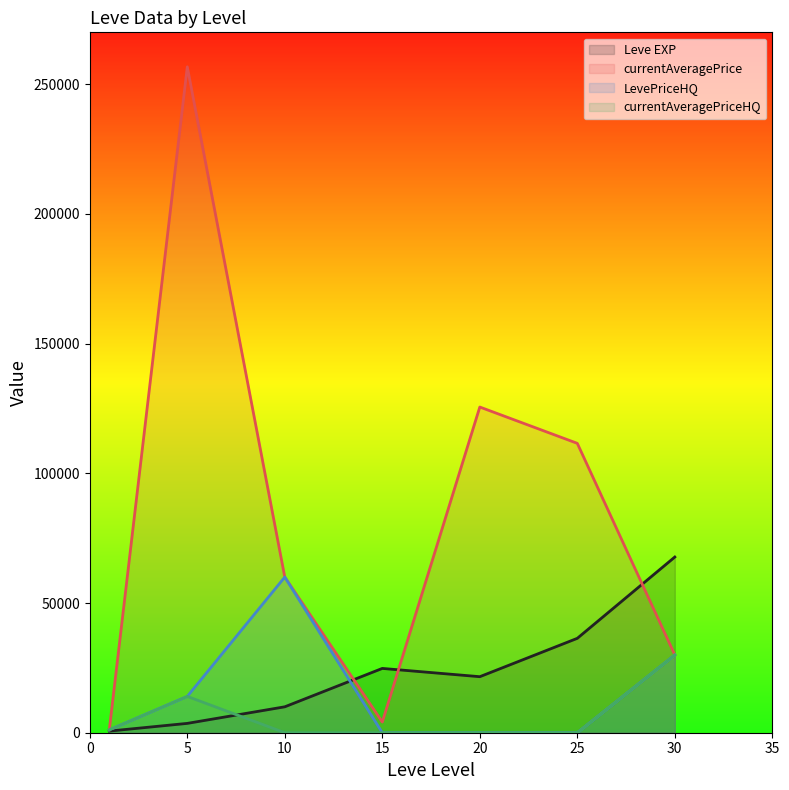

Which series changed the most between 1 and 15?

Leve EXP